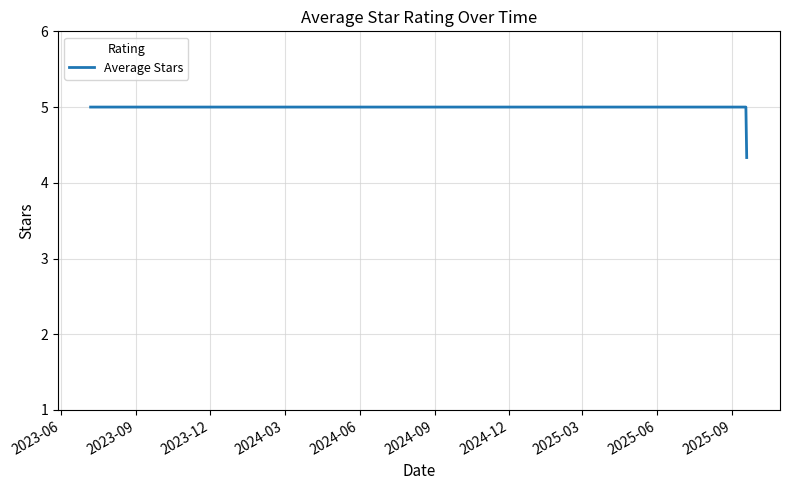

What is the greatest value displayed?

5.0